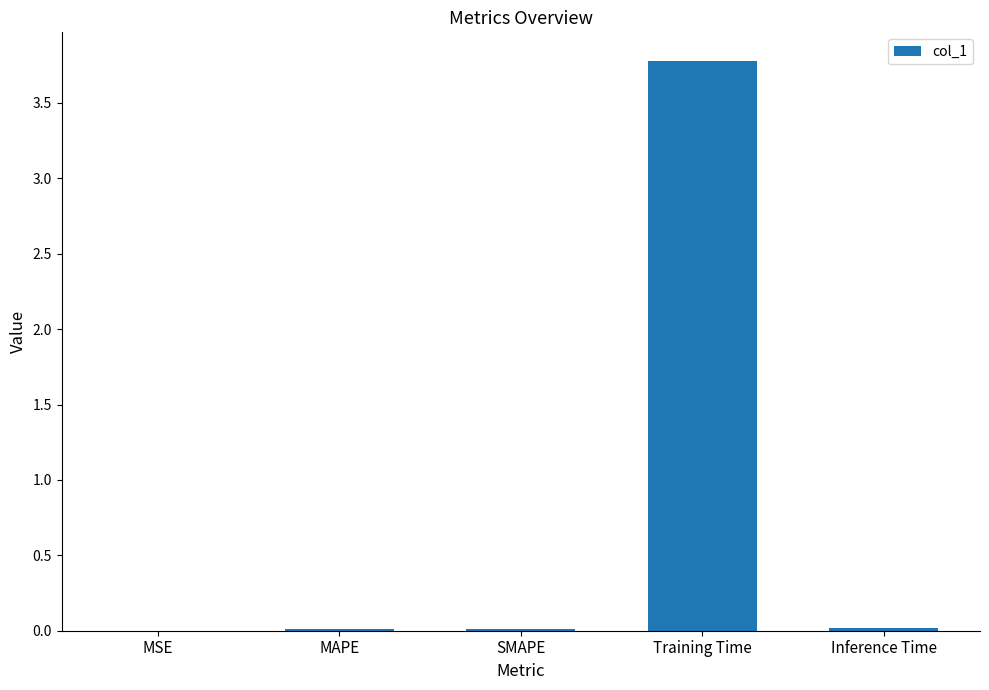

What is the approximate value at Training Time?

3.8